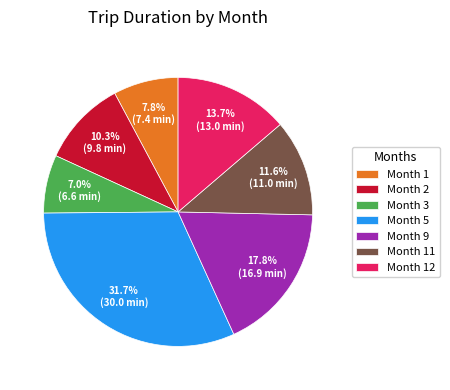

What is the total percentage of Month 2 and Month 11?

21.9%